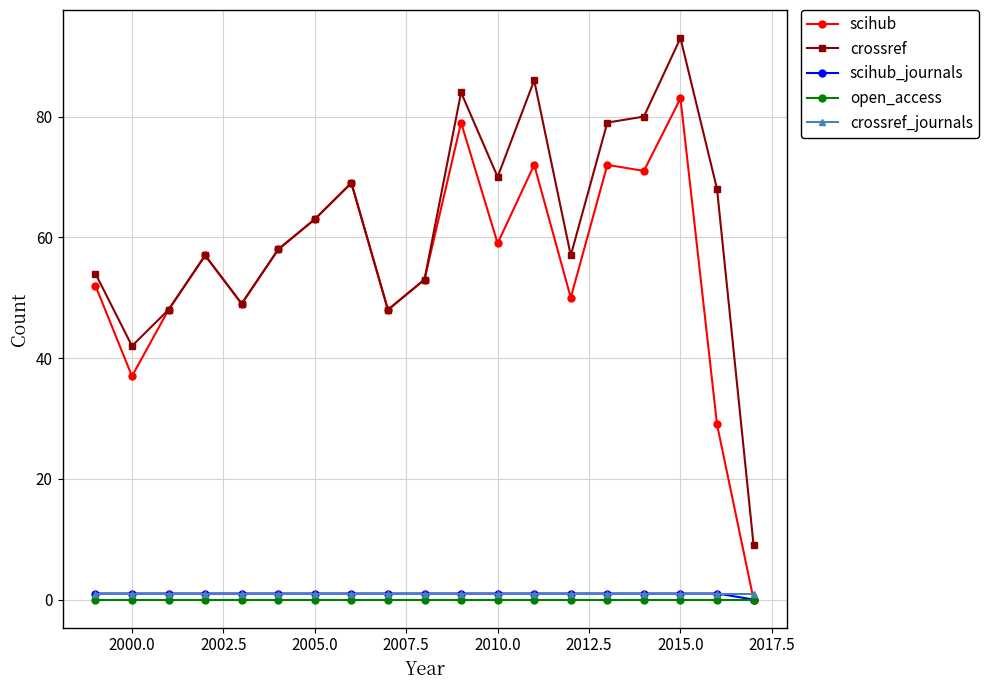

True or false: scihub has more than 2 interior local peaks.

True